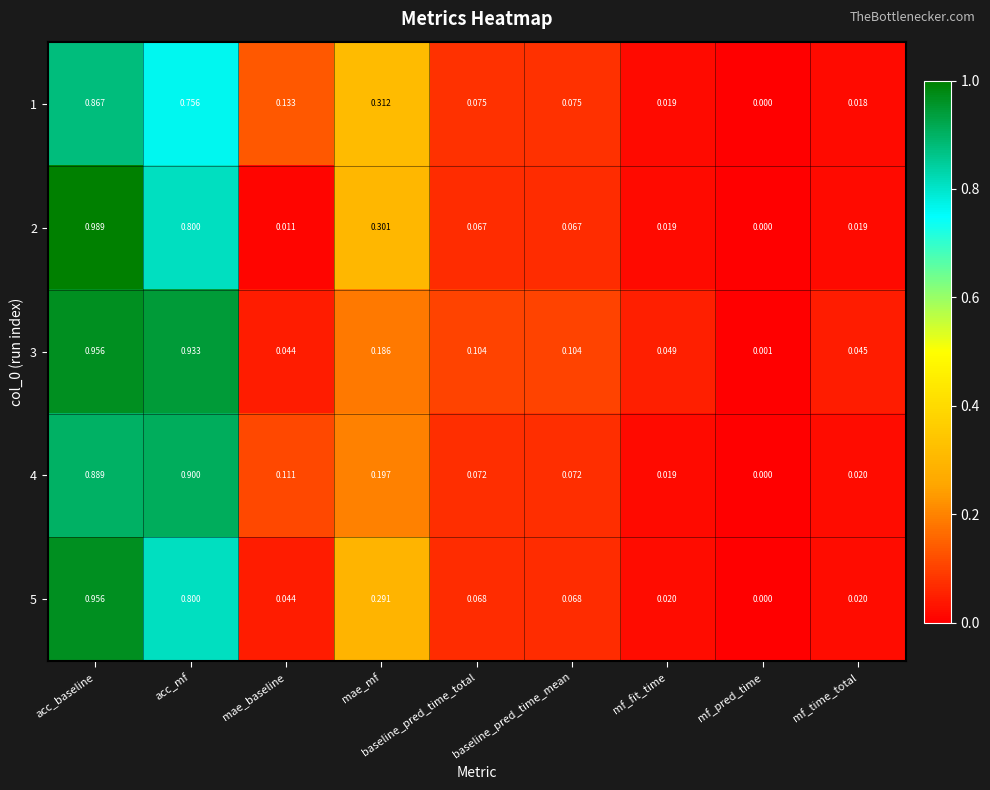

Is the value of 2 at mae_baseline greater than the value of 4 at mae_baseline?

No